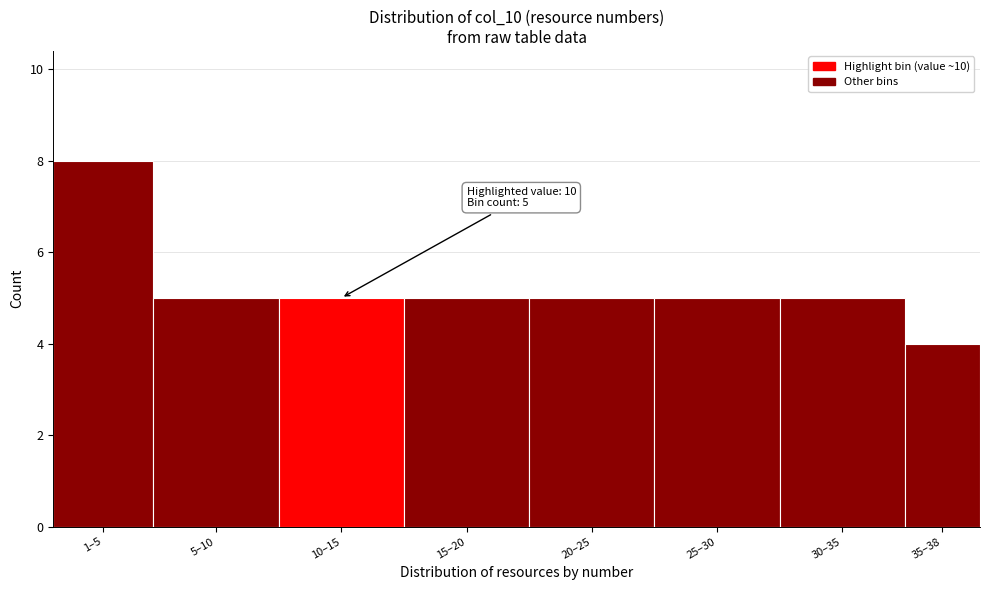

Reading left to right, extract all data points from this chart.

1–5=8	5–10=5	10–15=5	15–20=5	20–25=5	25–30=5	30–35=5	35–38=4